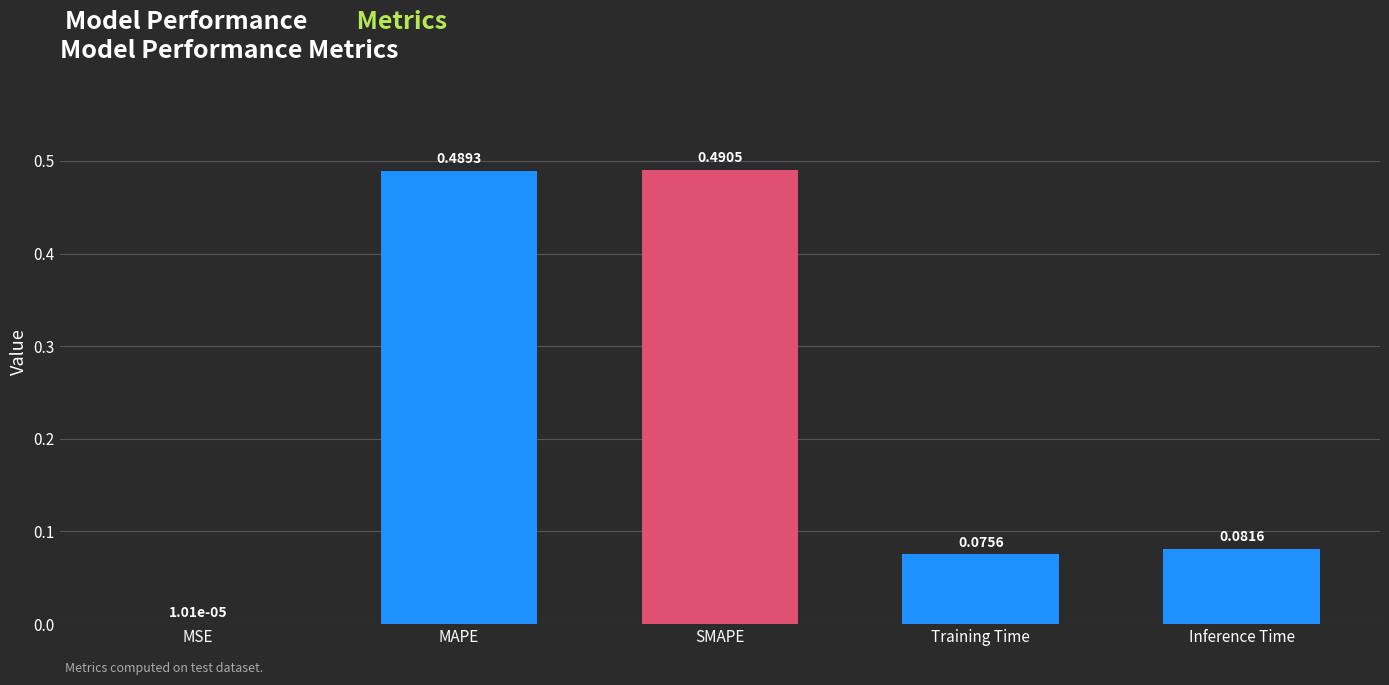

At which label is the value closest to 0?

MSE